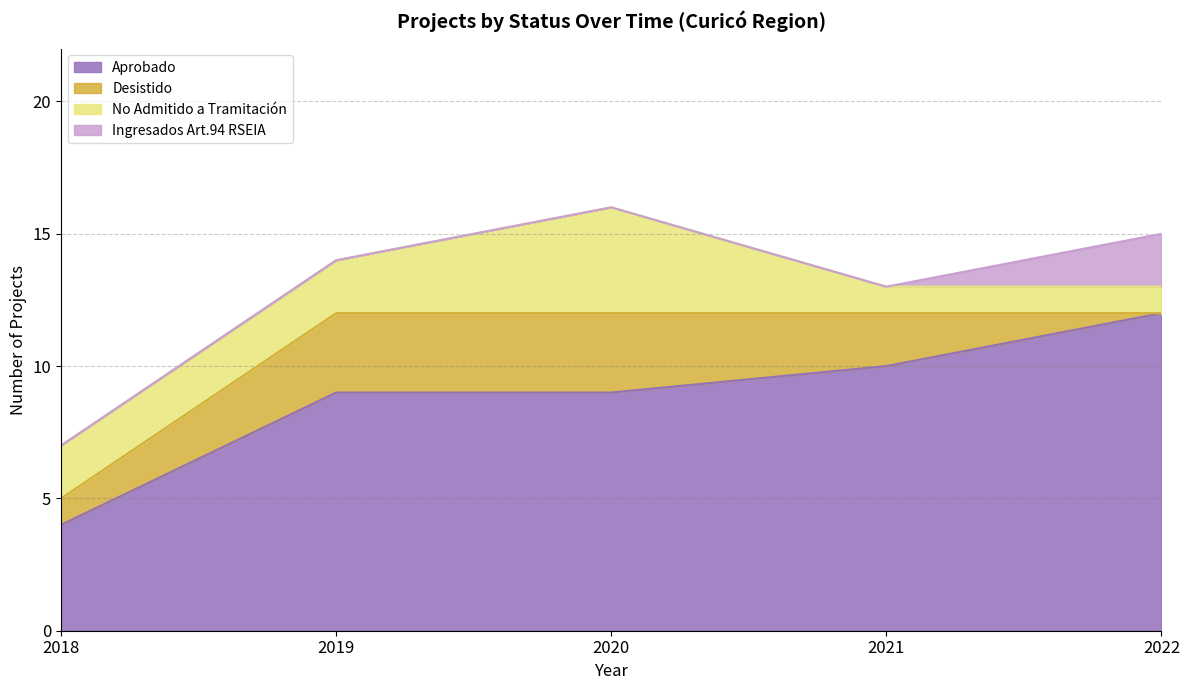

True or false: No Admitido a Tramitación and Aprobado cross at least once.

False